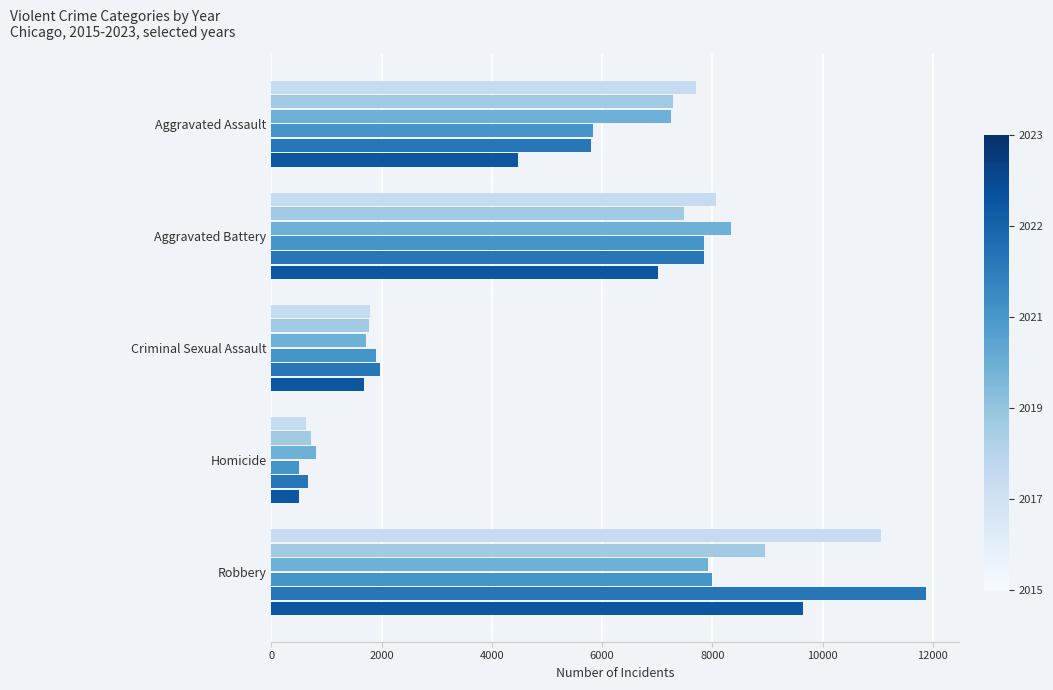

Which label corresponds to the smallest value in the chart?

Homicide